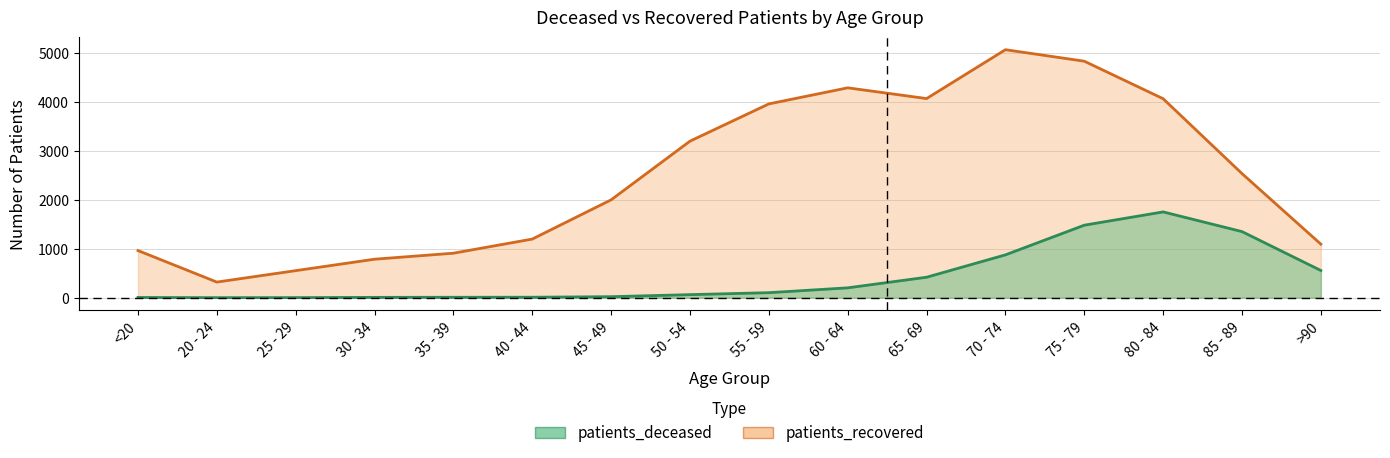

Where does the patients_deceased series first go above 103?

60 - 64